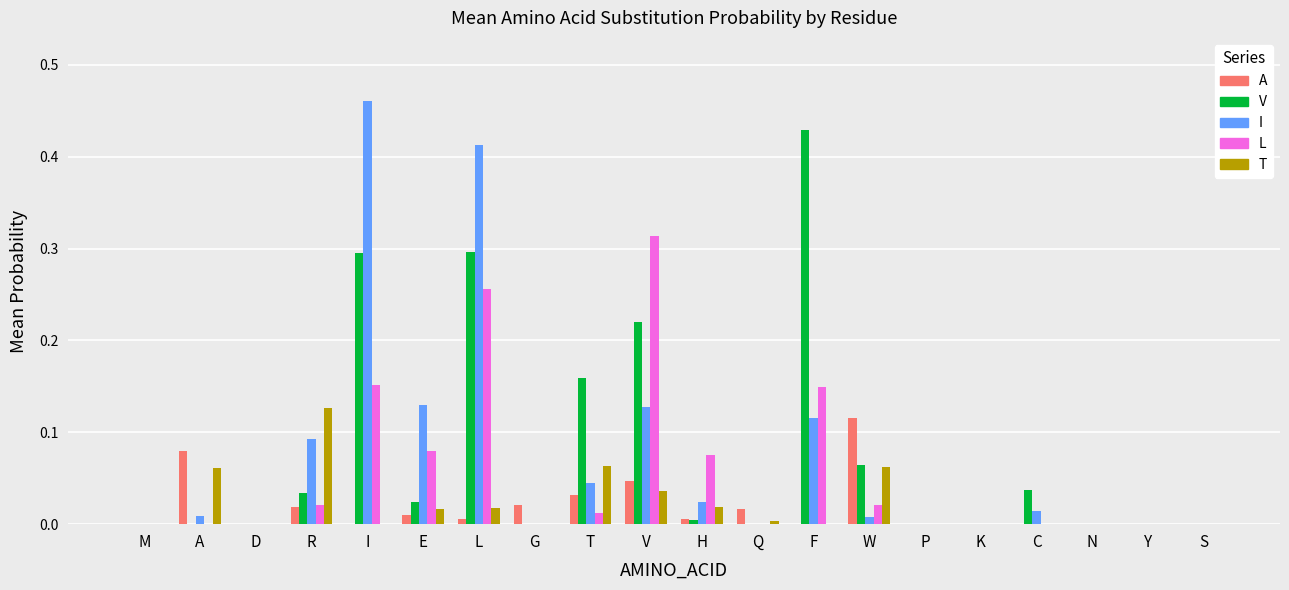

How many groups of bars are there?

20